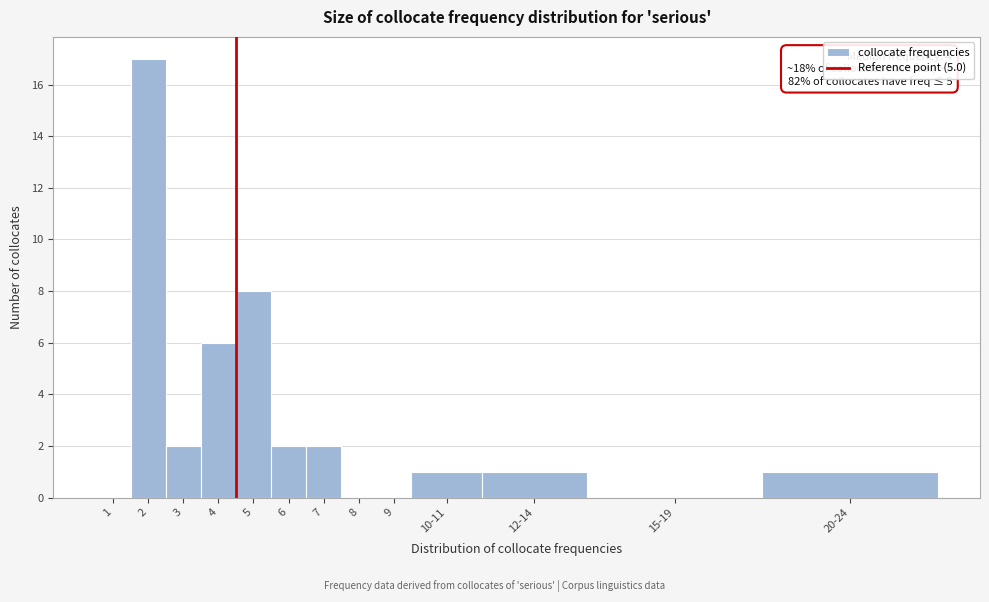

Reading left to right, extract all data points from this chart.

1=0	2=17	3=2	4=6	5=8	6=2	7=2	8=0	9=0	10-11=1	12-14=1	15-19=0	20-24=1